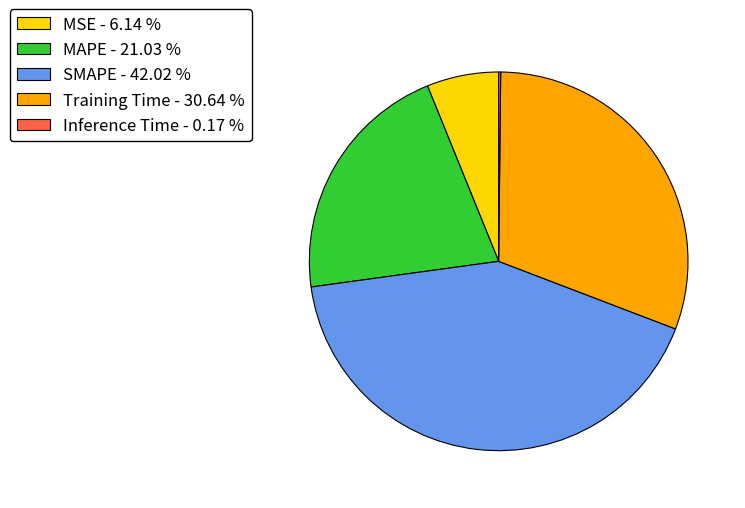

Is there any slice that represents more than half of the pie?

No